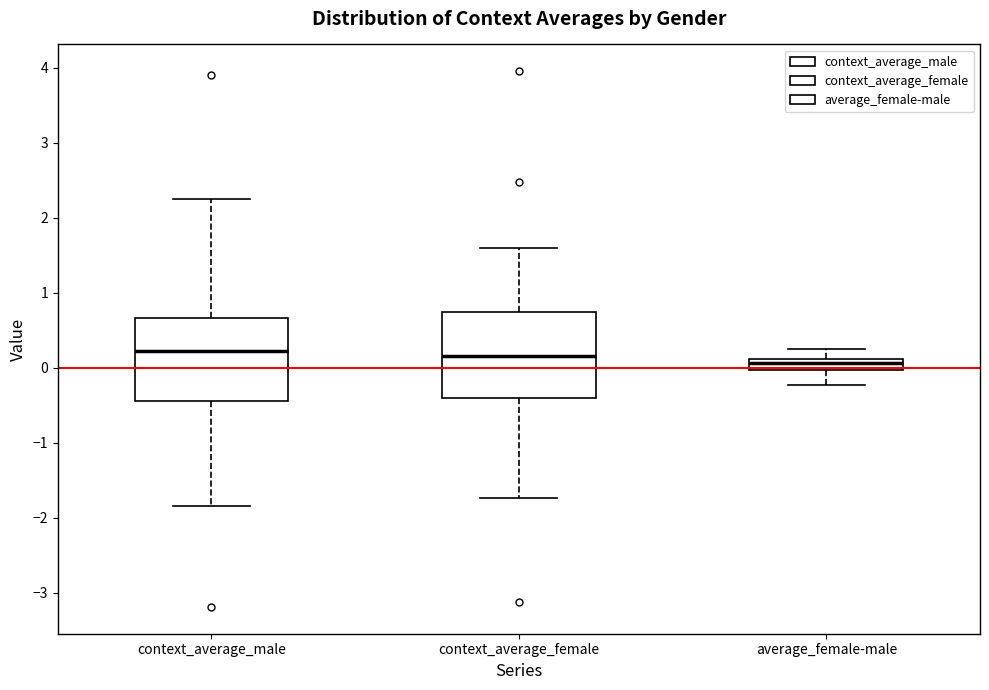

Where is the lower edge of the box for context_average_female on the y-axis? The values are not printed on the chart, so give them approximately, as read against the axis.

-0.4